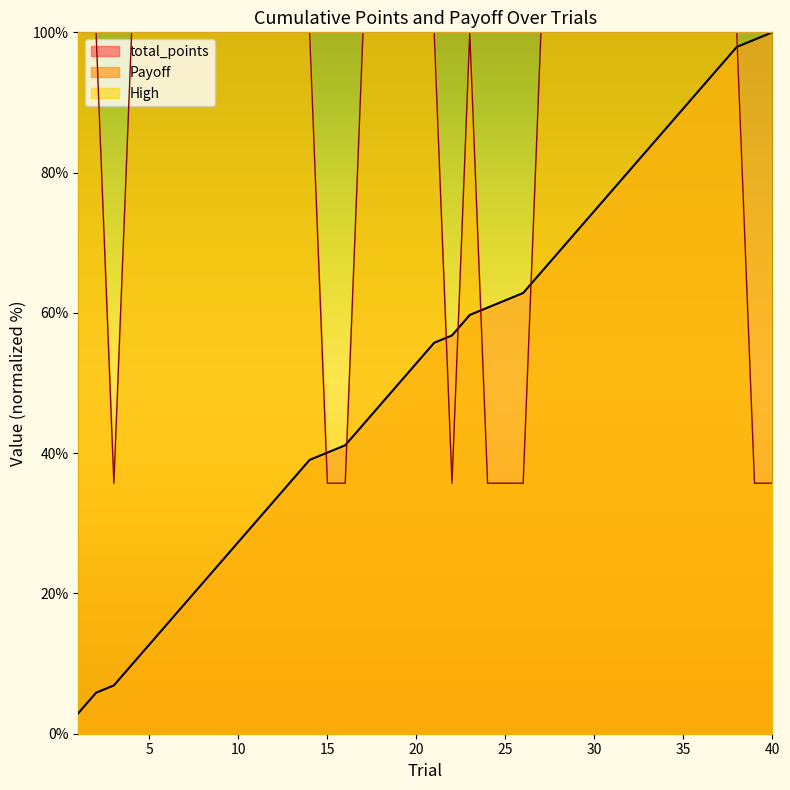

At which label does total_points reach its minimum?

1